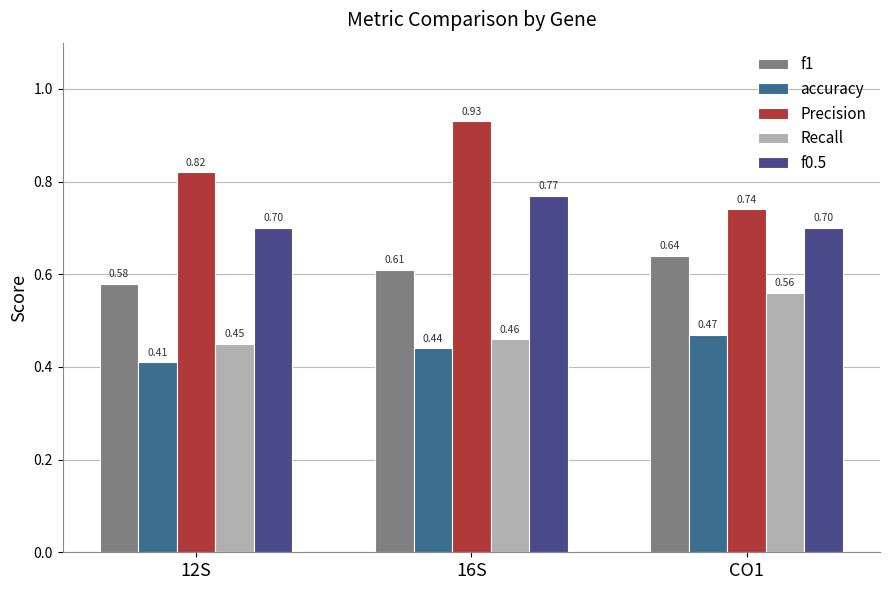

At which label is Recall closest to 0?

12S